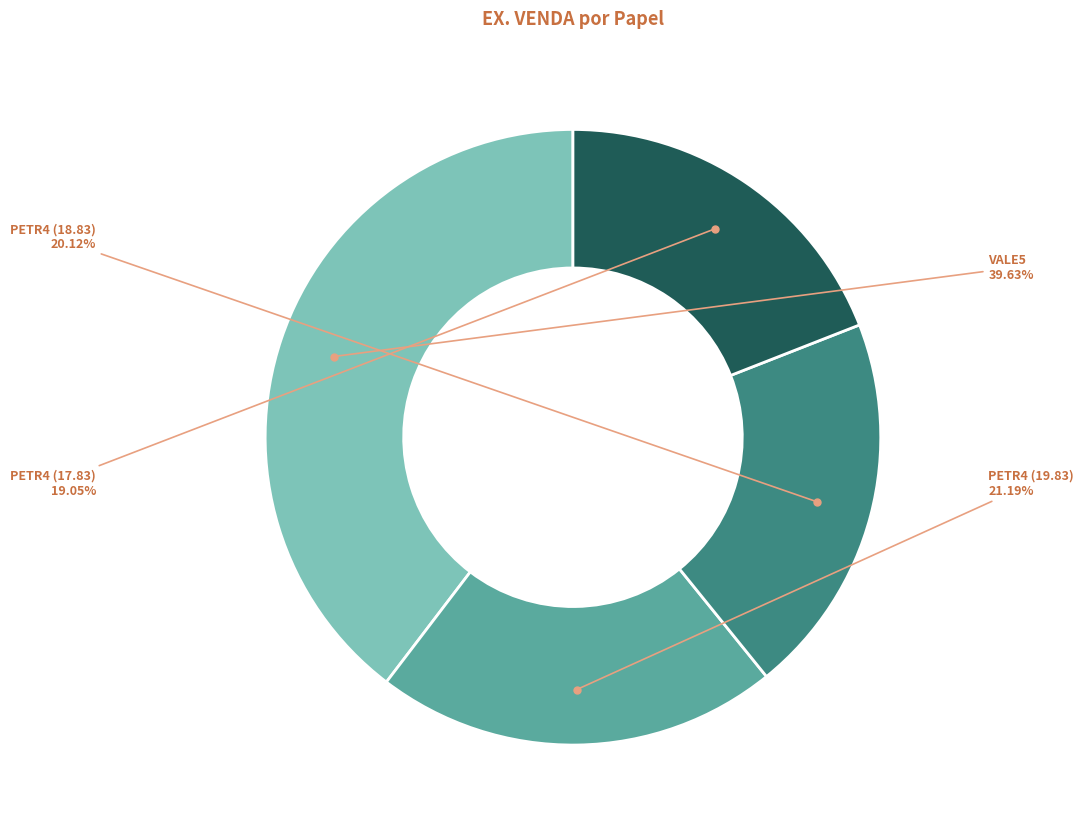

Does any single category account for the majority?

No